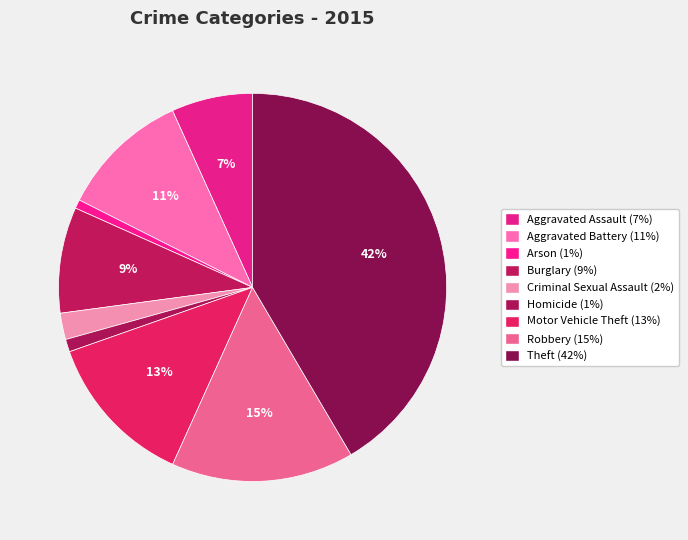

Count the number of slices in the pie.

9